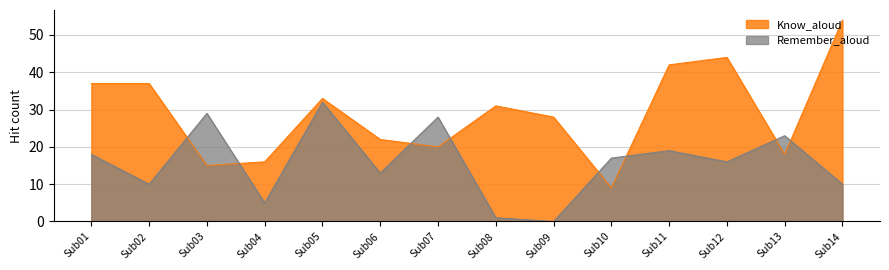

What is the total value across all series at Sub07?

48